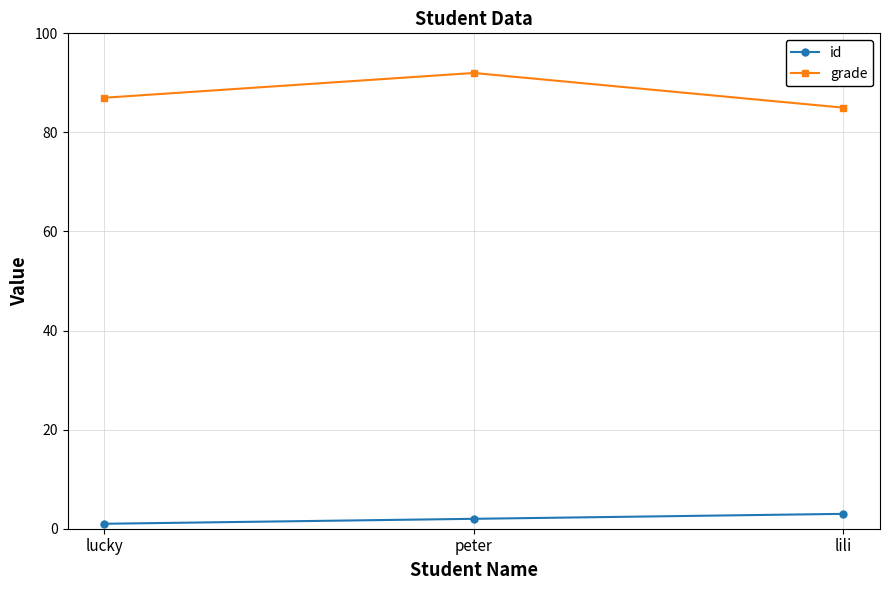

Does the chart display data point markers on the line(s)?

Yes